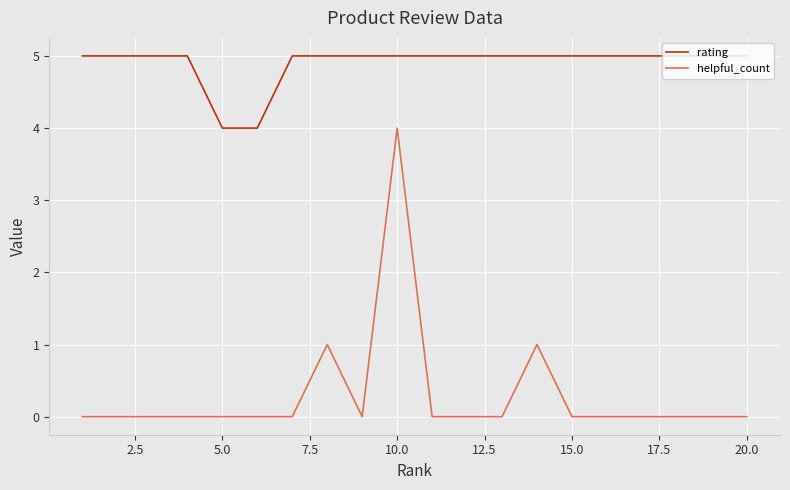

True or false: helpful_count and rating cross at least once.

False